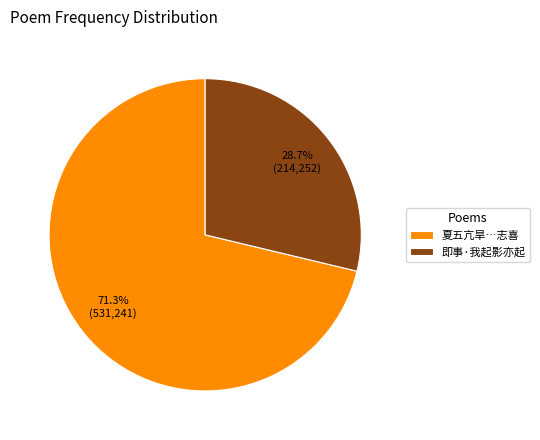

What is the smallest slice in the pie chart?

即事·我起影亦起